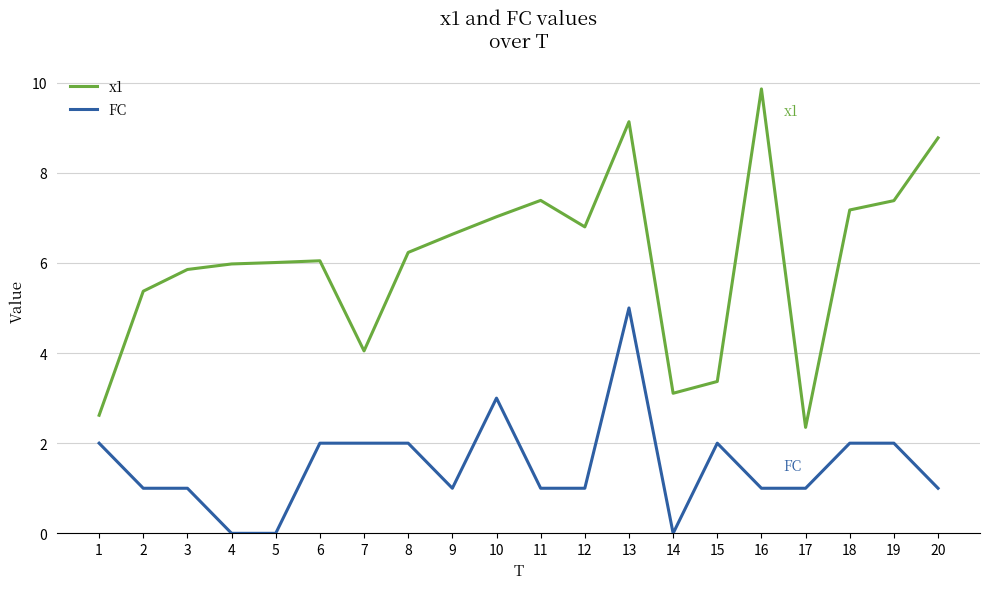

What is the lowest value of the x1 series?

2.4